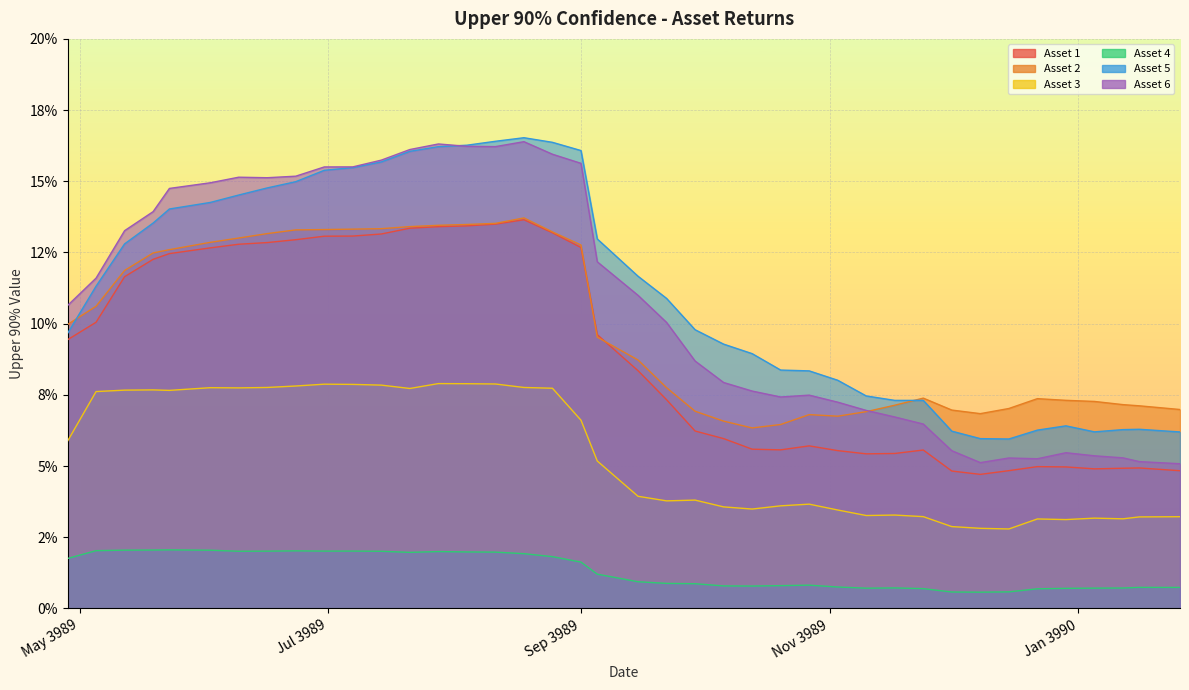

How many lines are shown in the chart?

6